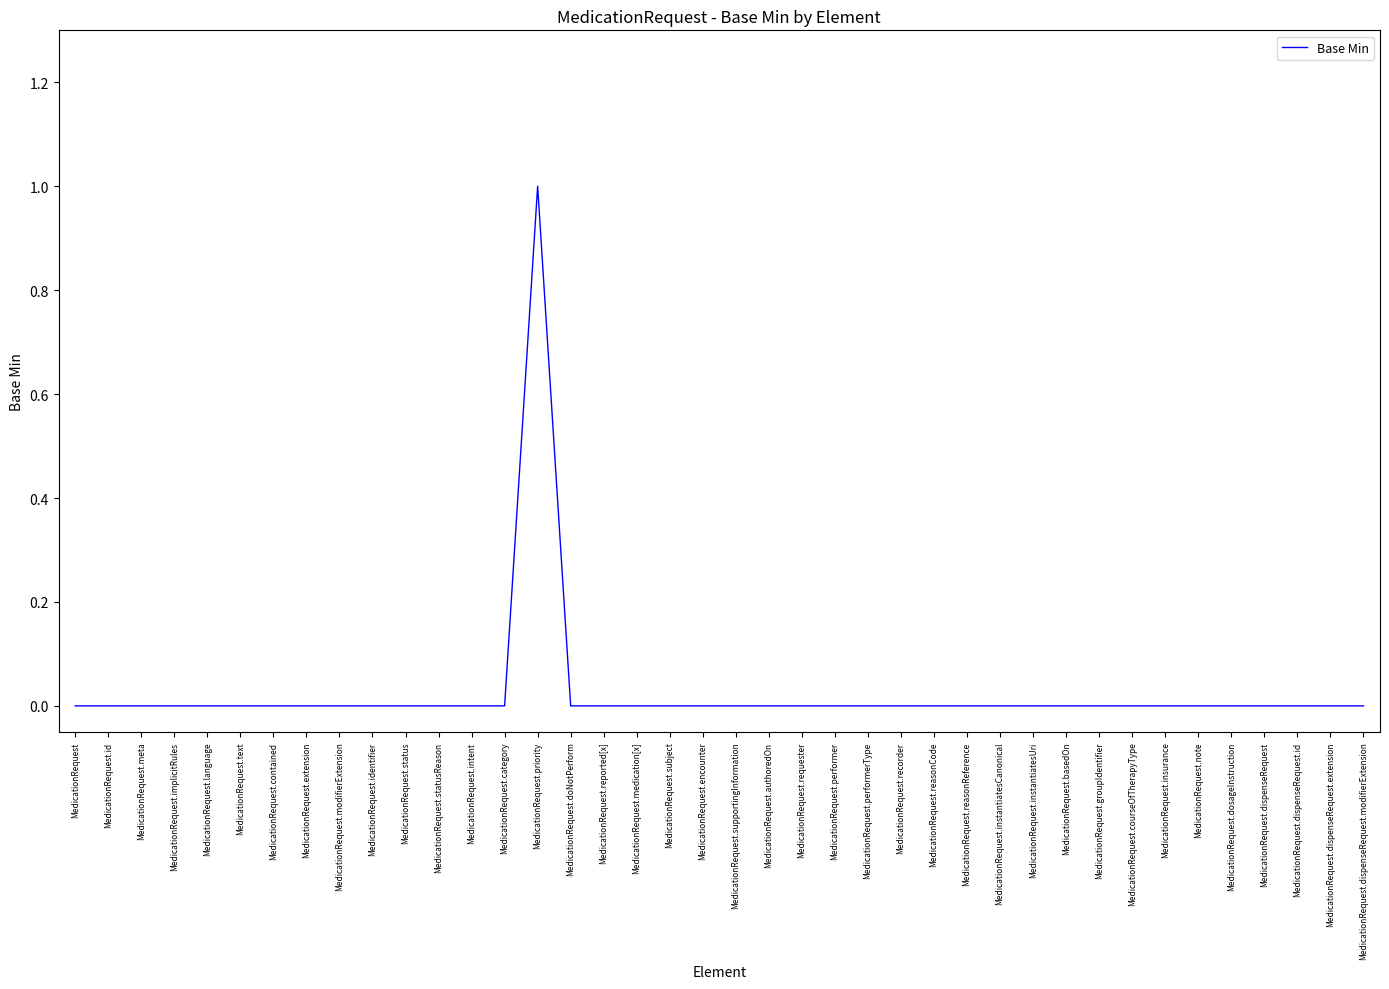

The value at MedicationRequest.language is 0. True or false?

True